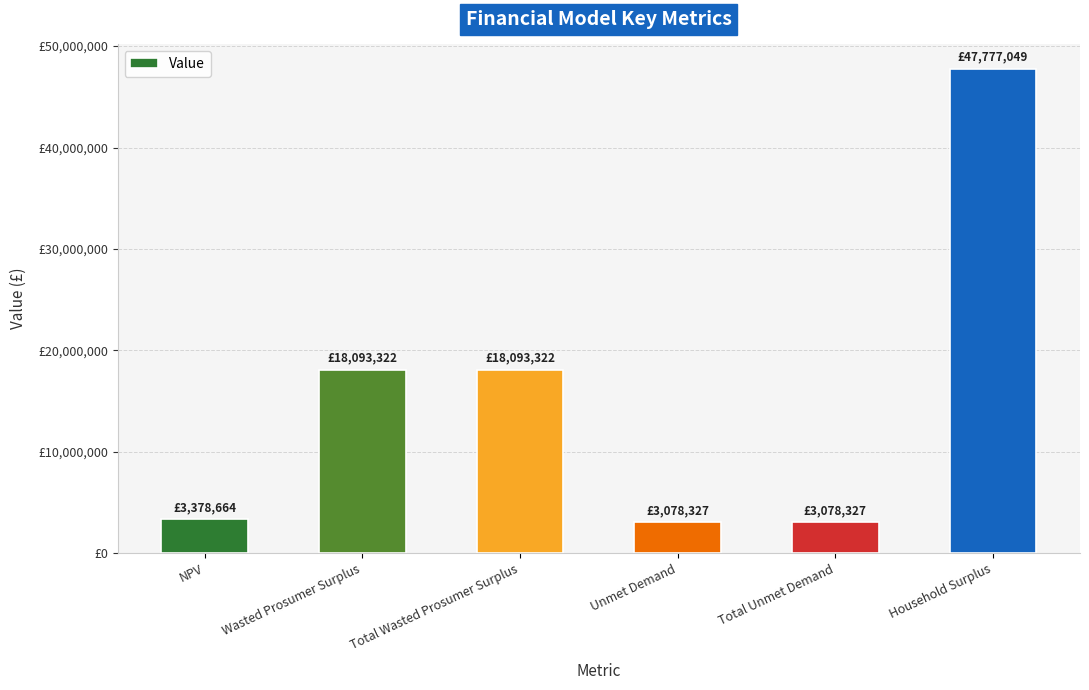

What is the value of the 1st bar from the left?

3378664.4